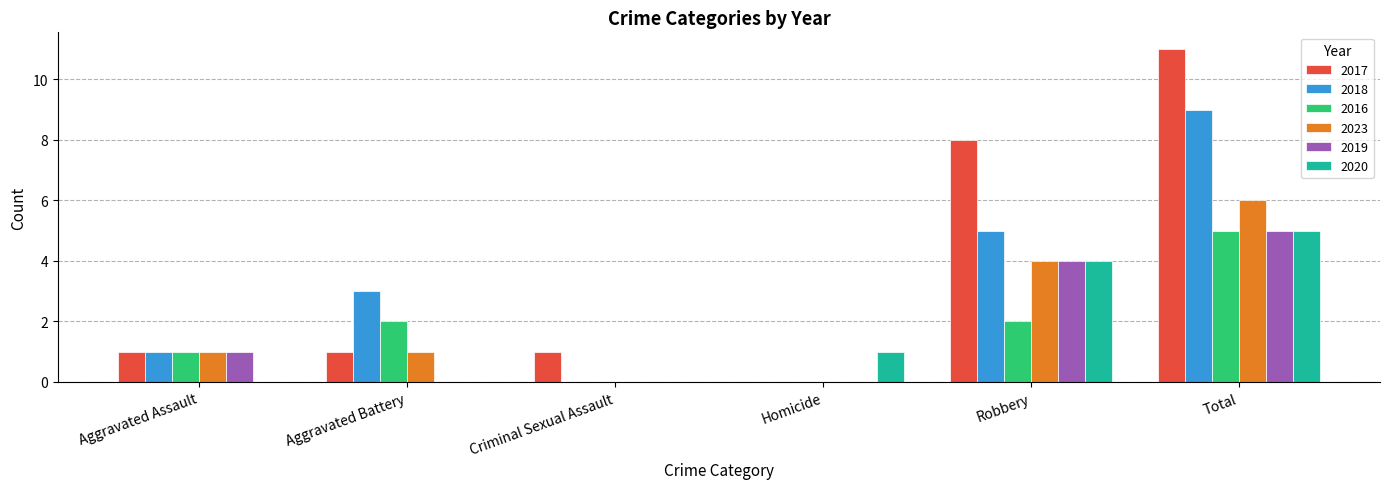

Reading left to right, transcribe all the data shown in this chart.

2017: 1	1	1	0	8	11
2018: 1	3	0	0	5	9
2016: 1	2	0	0	2	5
2023: 1	1	0	0	4	6
2019: 1	0	0	0	4	5
2020: 0	0	0	1	4	5